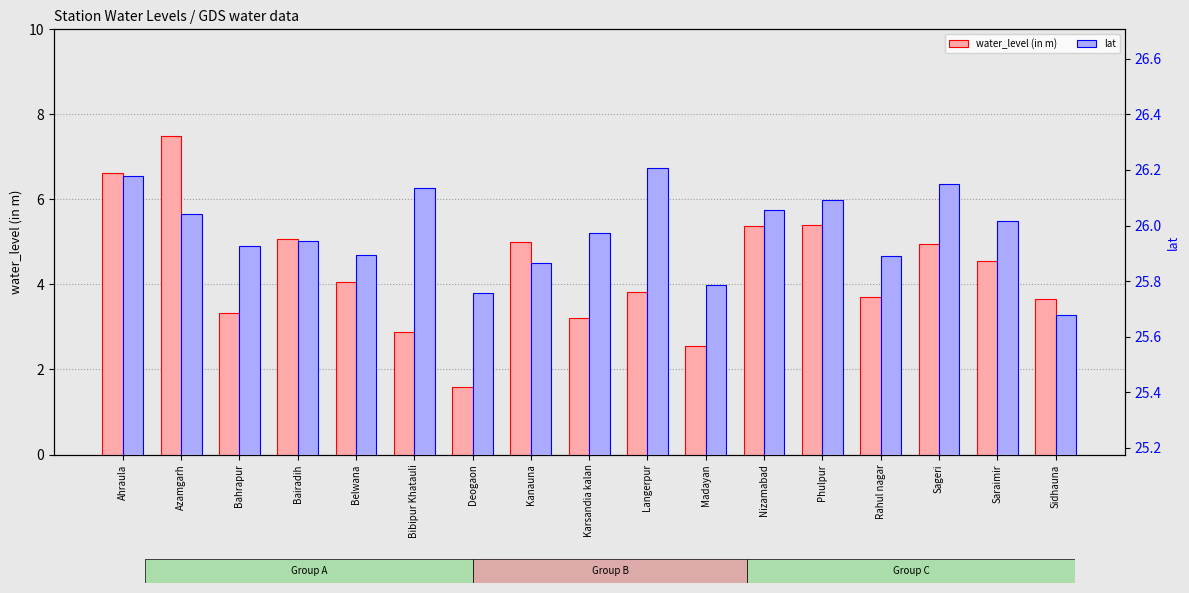

How many data points in water_level (in m) are less than 4?

8